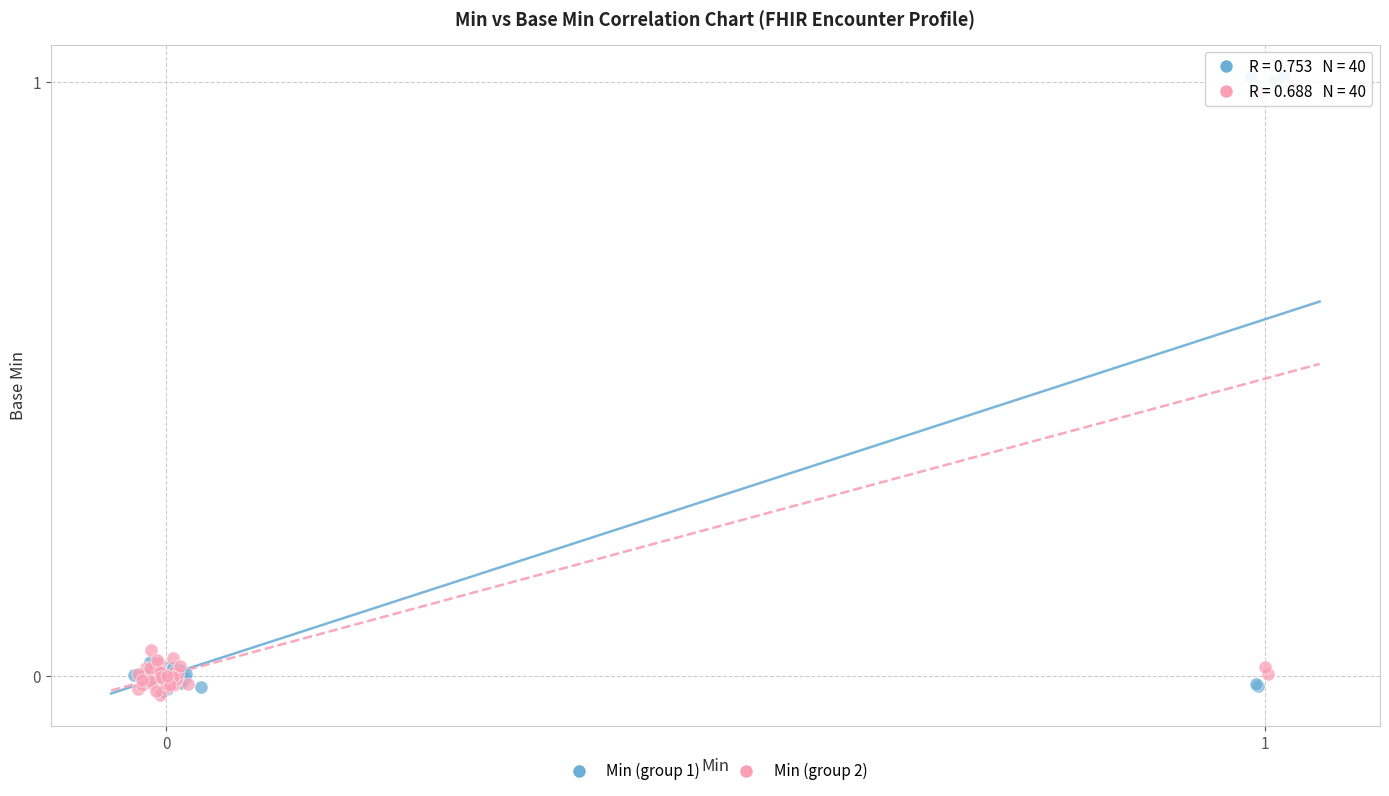

Which series contains the highest Y value?

Min (group 1)